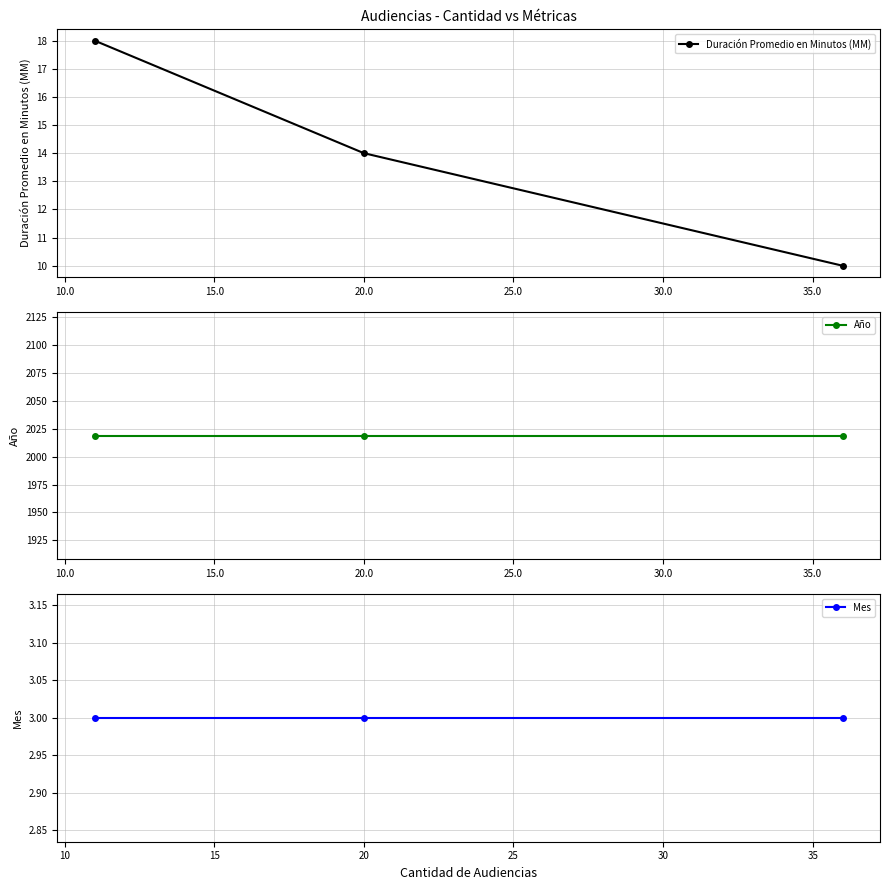

What value does the Año series have at 20.0?

2019